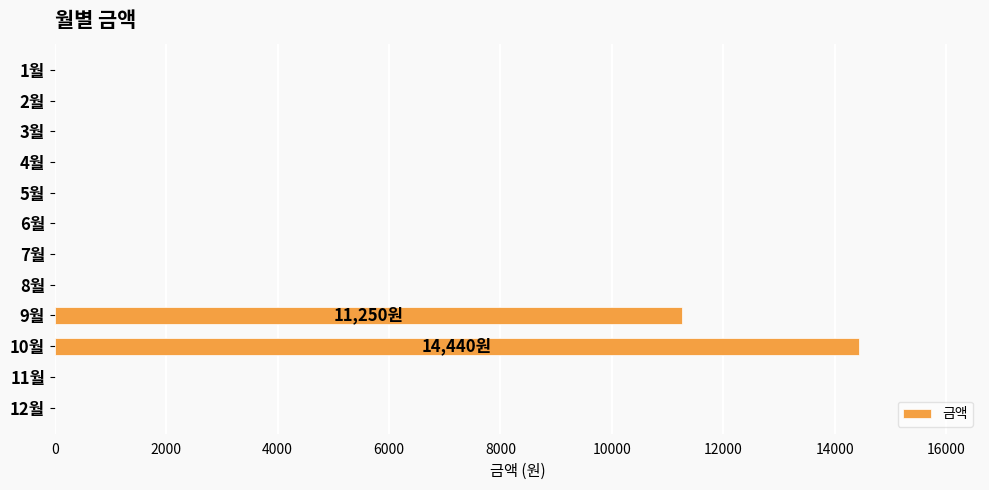

How many distinct data groups are displayed?

1